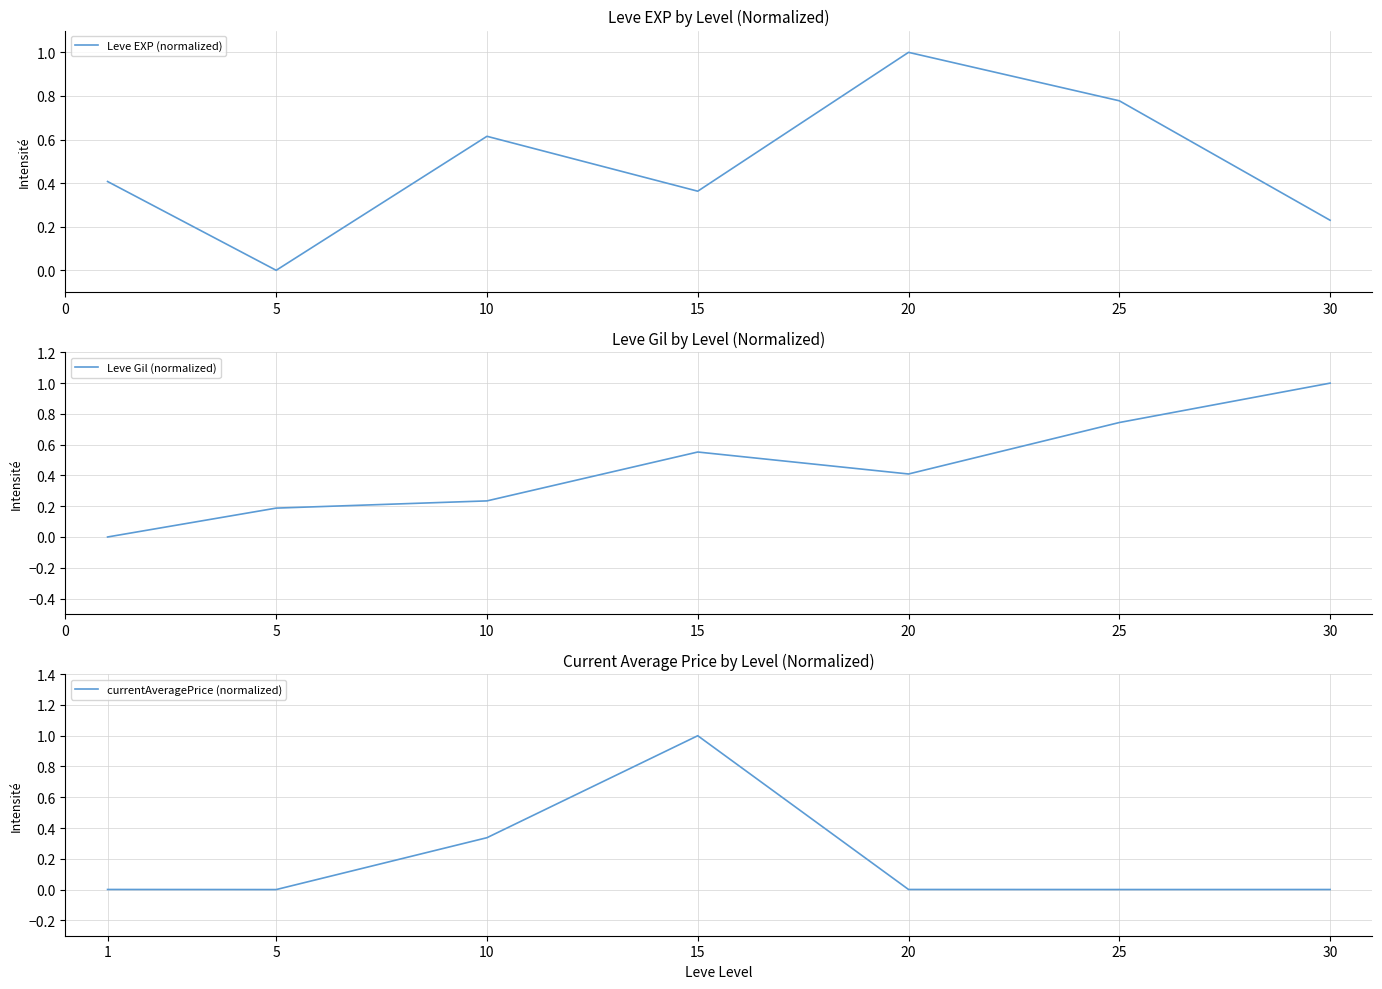

What are all the series names shown in the legend?

Leve EXP (normalized), Leve Gil (normalized), currentAveragePrice (normalized)